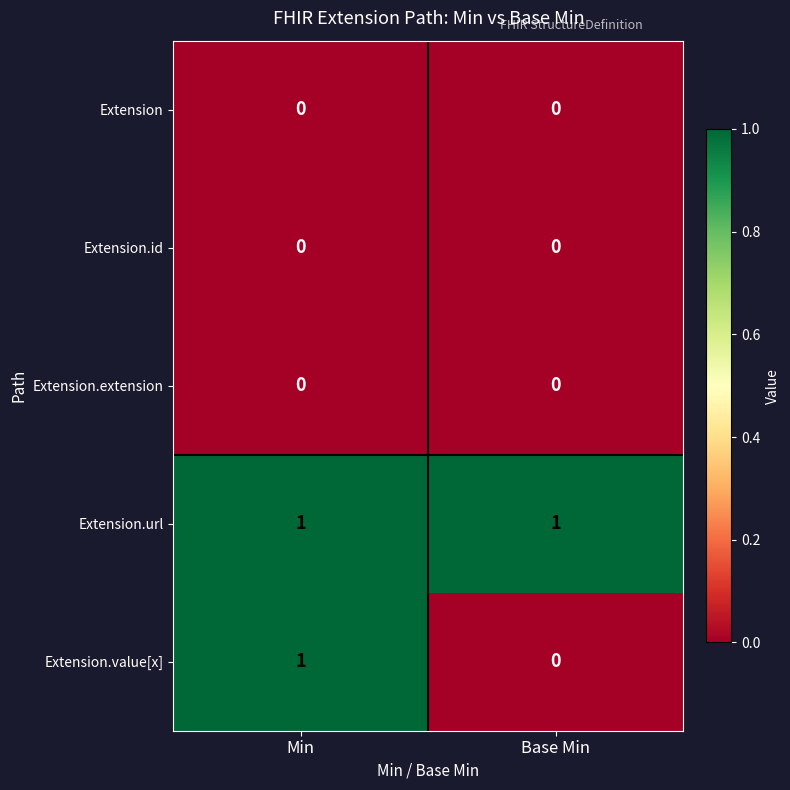

Reading left to right, list all the values displayed in this chart.

Extension: Min=0	Base Min=0
Extension.id: Min=0	Base Min=0
Extension.extension: Min=0	Base Min=0
Extension.url: Min=1	Base Min=1
Extension.value[x]: Min=1	Base Min=0